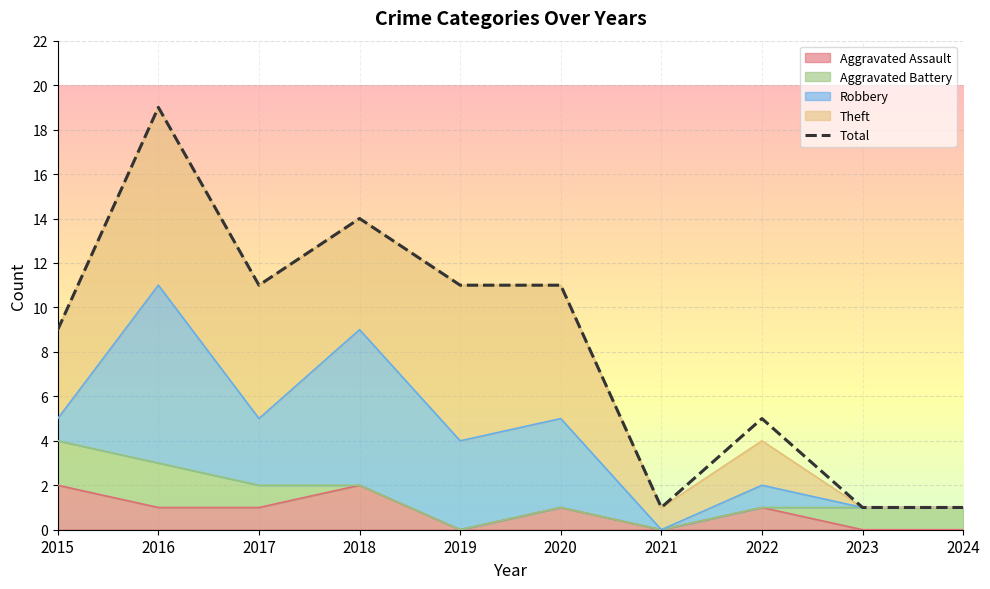

Which label corresponds to the largest value in the chart?

2016